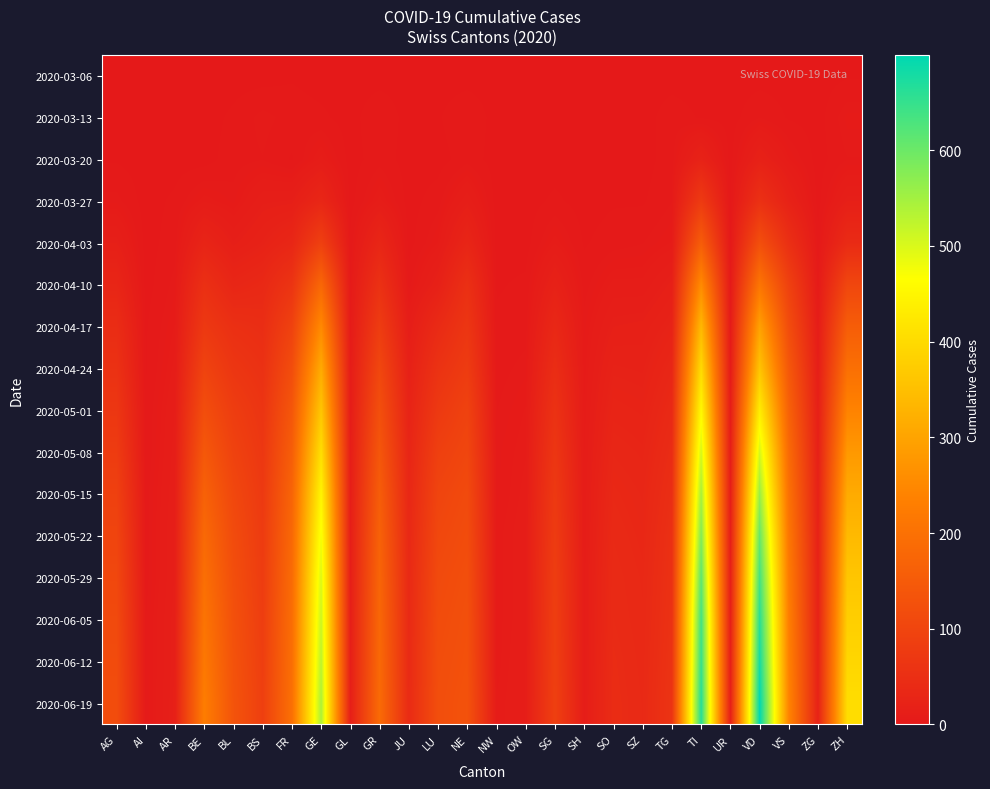

At which category is the sum across all series the highest?

TI